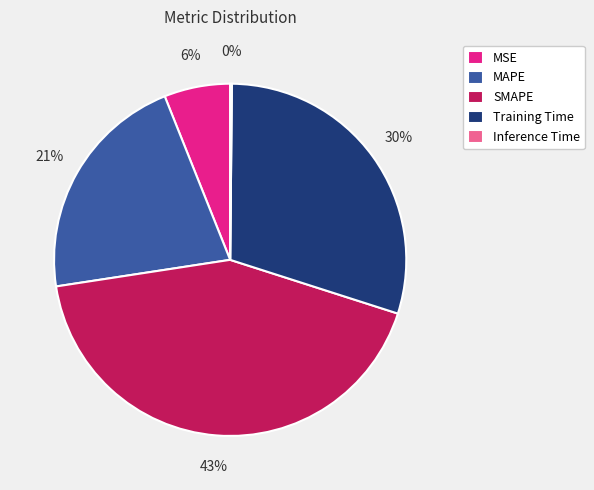

Which category has the biggest portion of the pie?

SMAPE